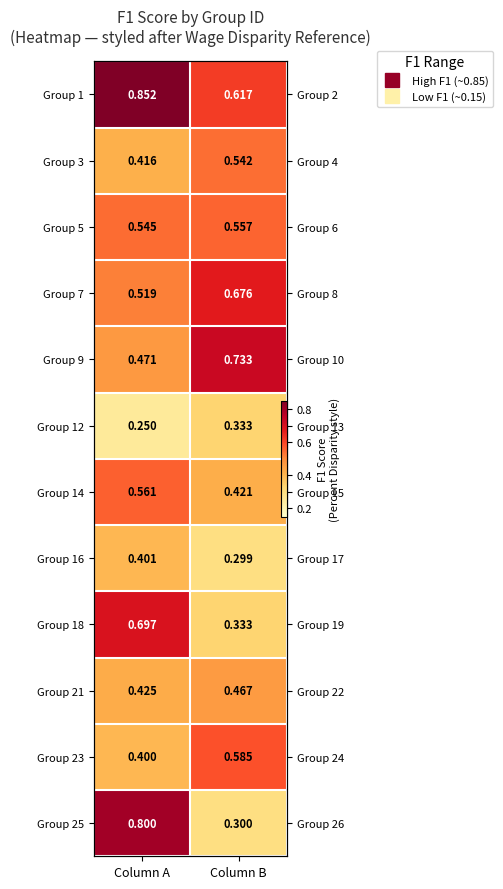

Count the number of data series in this chart.

12